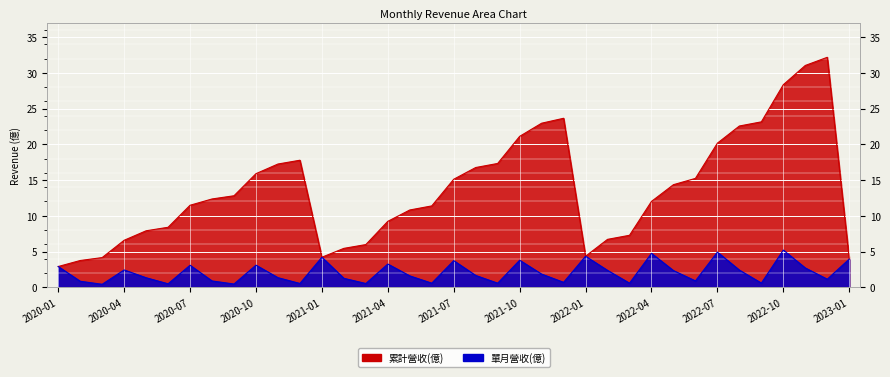

The 累計營收(億) series shows 30.8 at 2021-11. True or false?

False